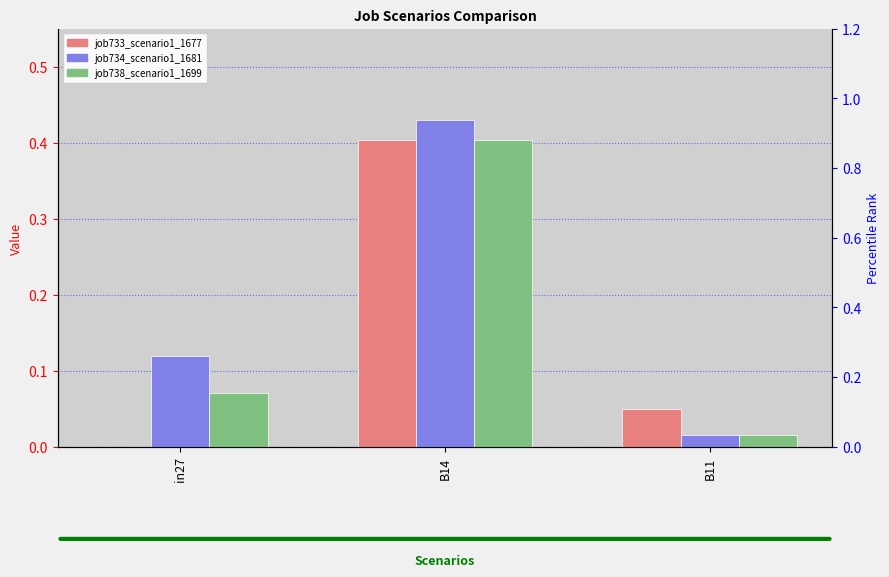

List the series in order of their overall mean, lowest first.

job733_scenario1_1677, job738_scenario1_1699, job734_scenario1_1681